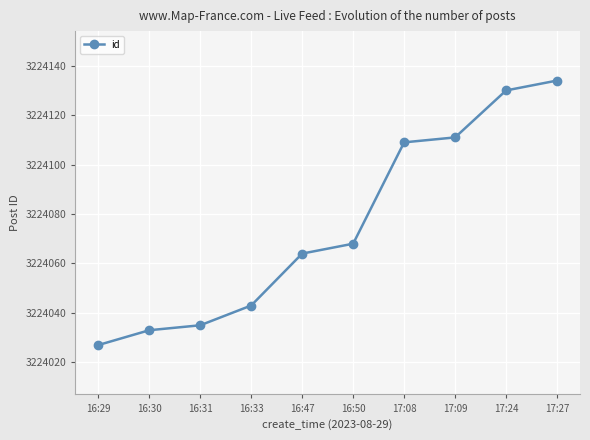

The value at 17:27 is 5800770. True or false?

False